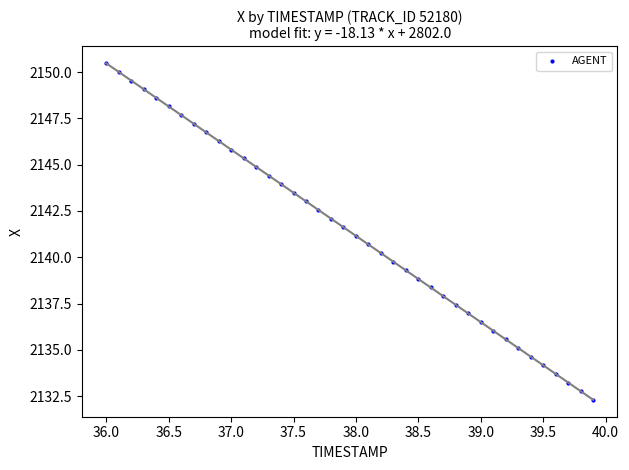

What is the range of Y values (max minus min)?

18.2